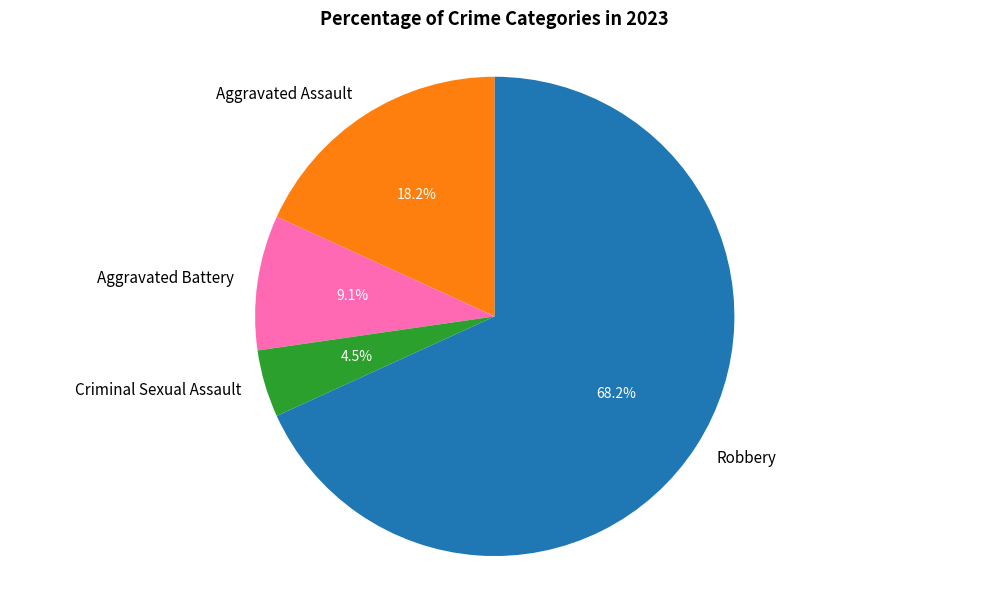

To the nearest percent, what portion does Aggravated Assault represent?

18%